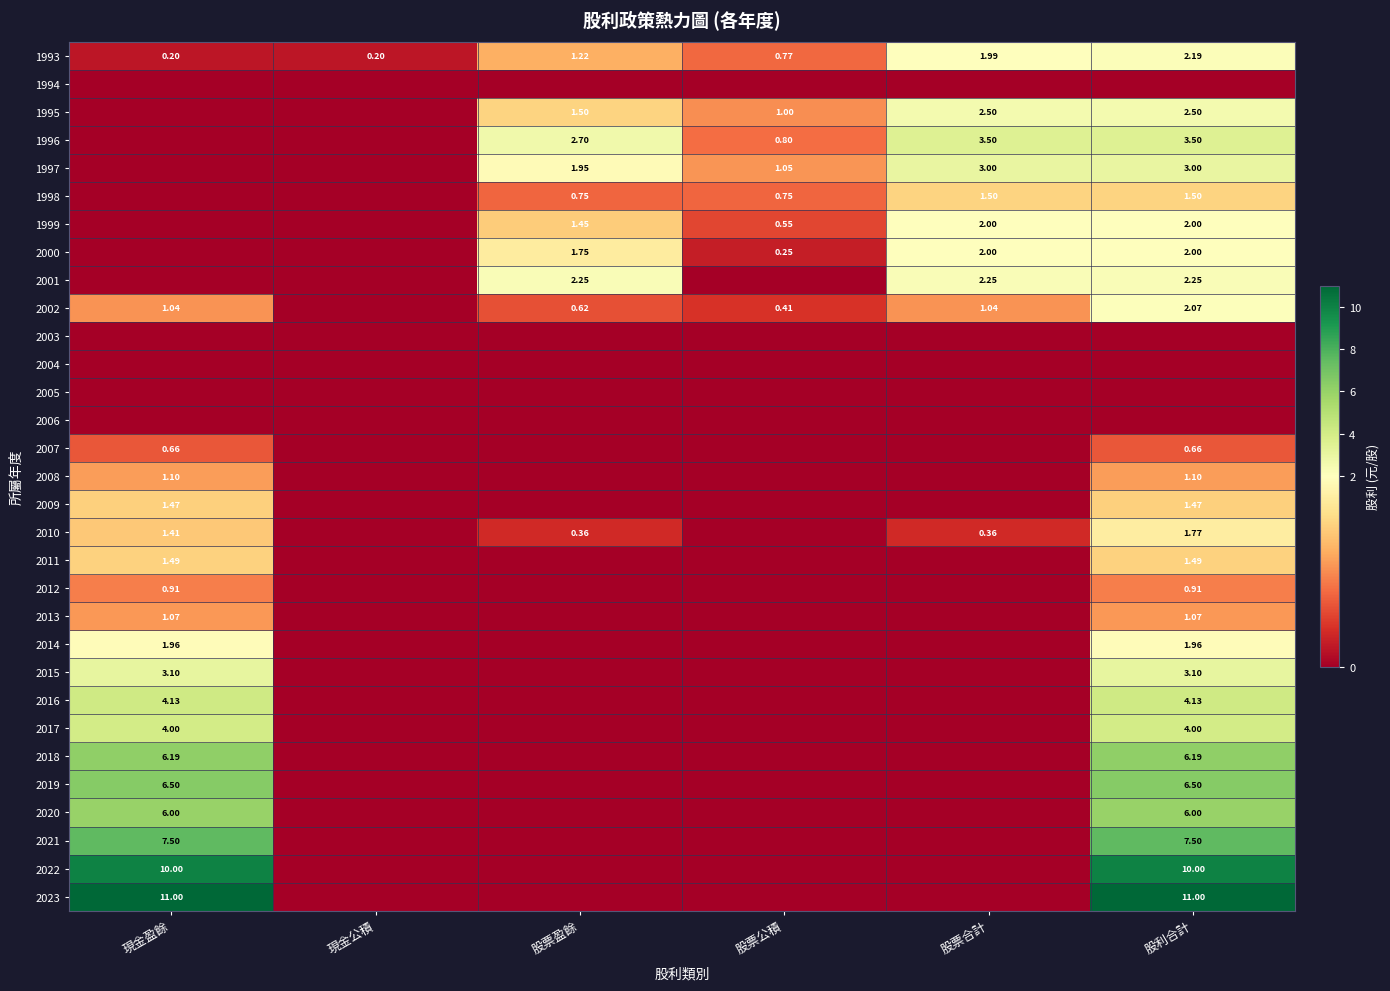

The 1993 series shows 0.3 at 現金公積. True or false?

False